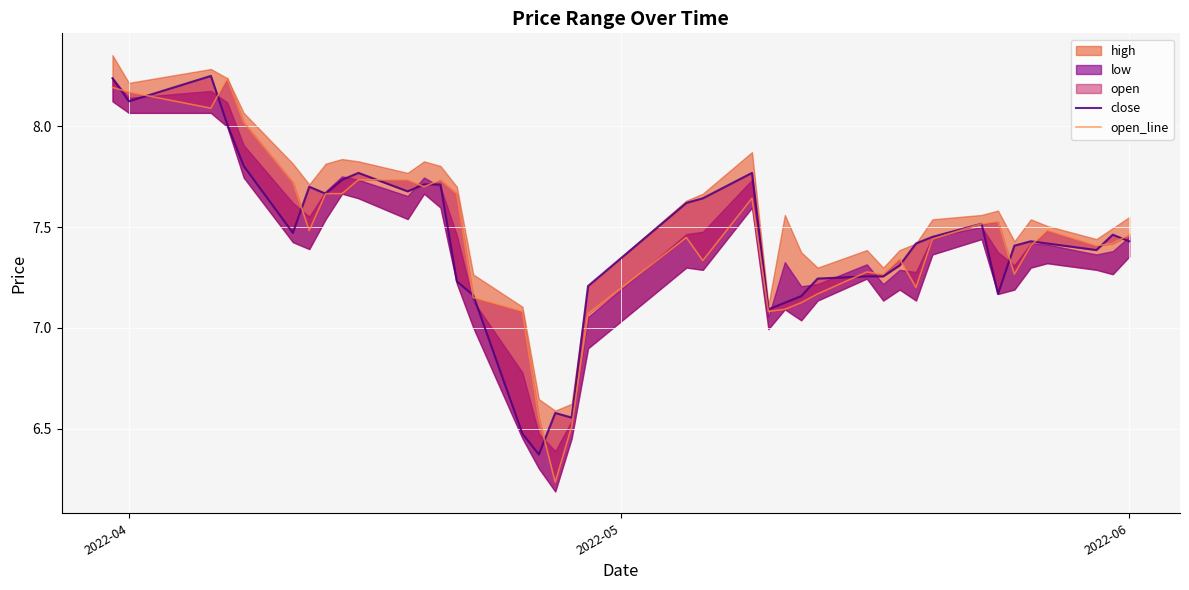

The open_line series shows 4.6 at 13. True or false?

False